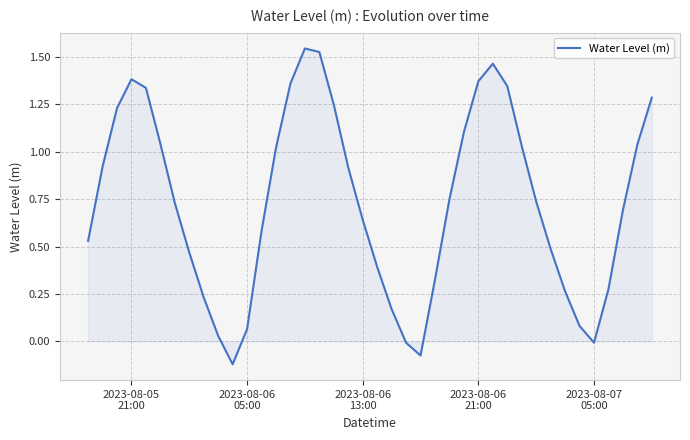

What is the difference between the maximum and minimum values?

1.7